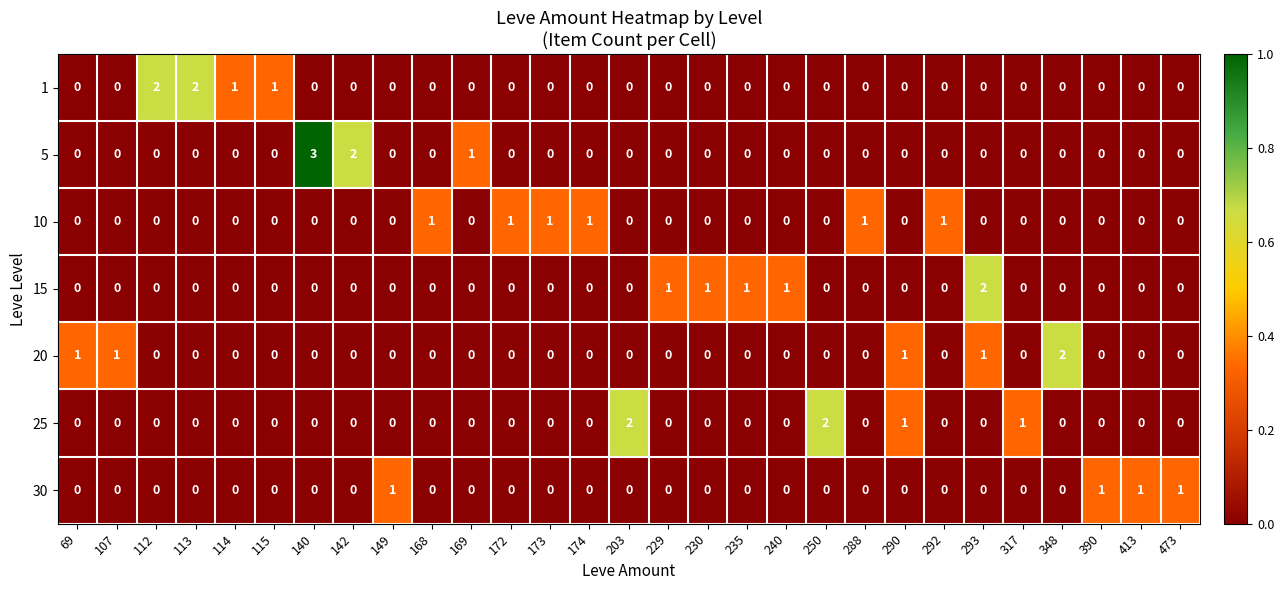

How many 15 values are between 0 and 1?

28